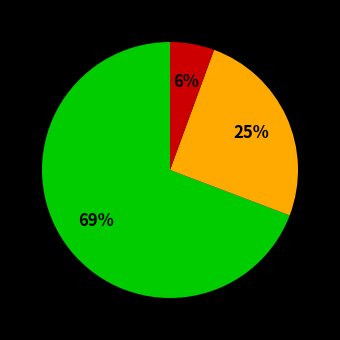

To the nearest percent, what is the average slice percentage?

33%